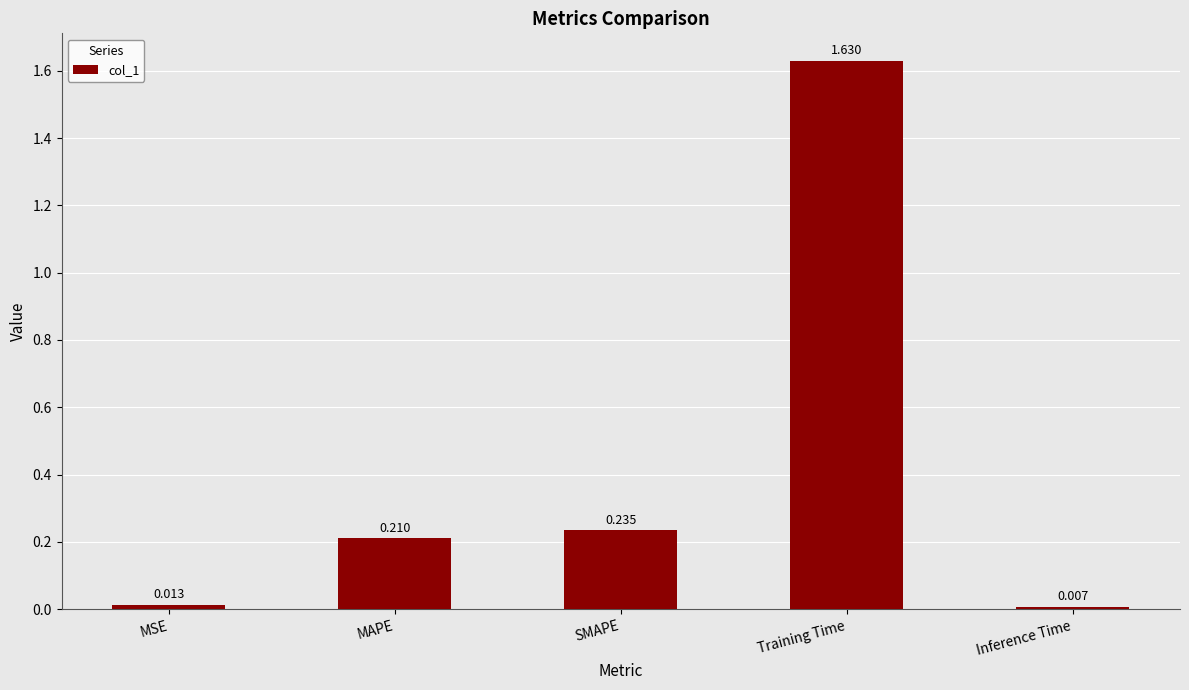

What is the label of the 4th bar from the right?

MAPE